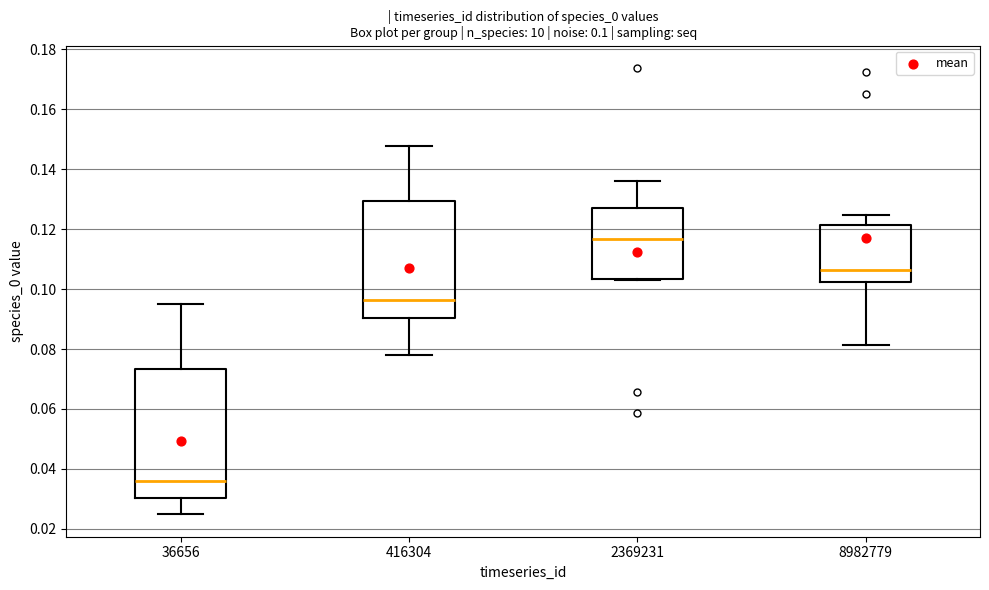

Which box has the lowest median line?

36656